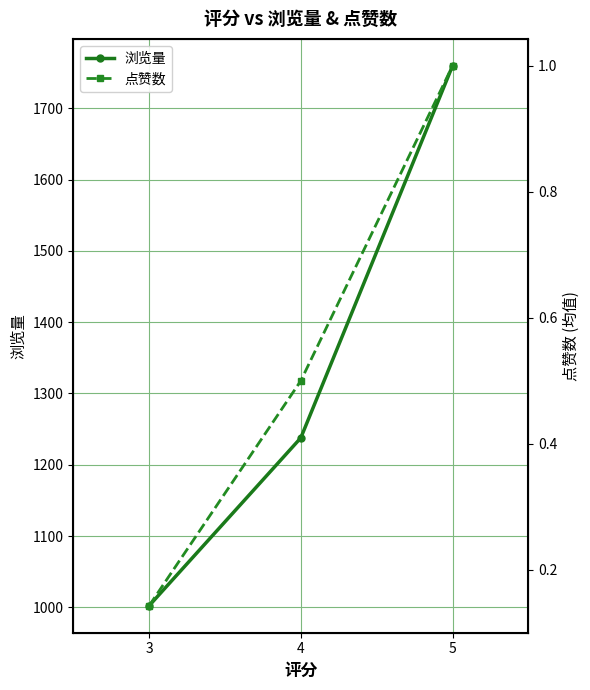

Count the number of data series in this chart.

2